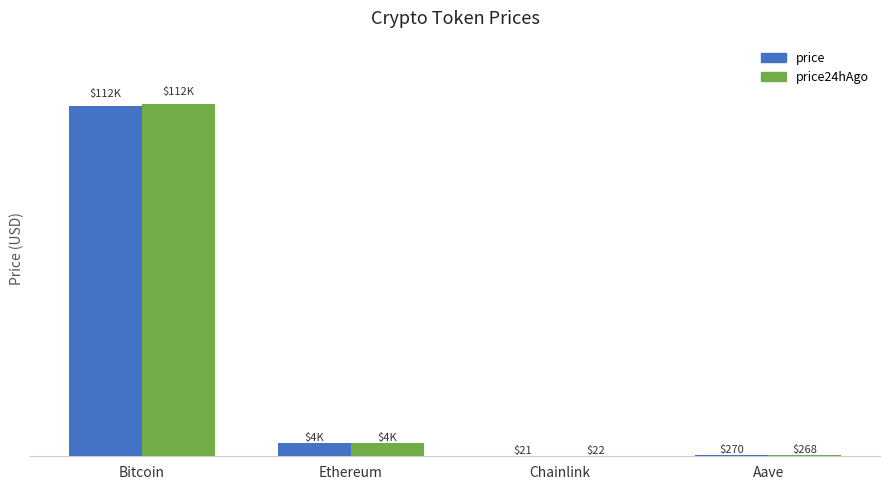

At which label does price reach its peak?

Bitcoin